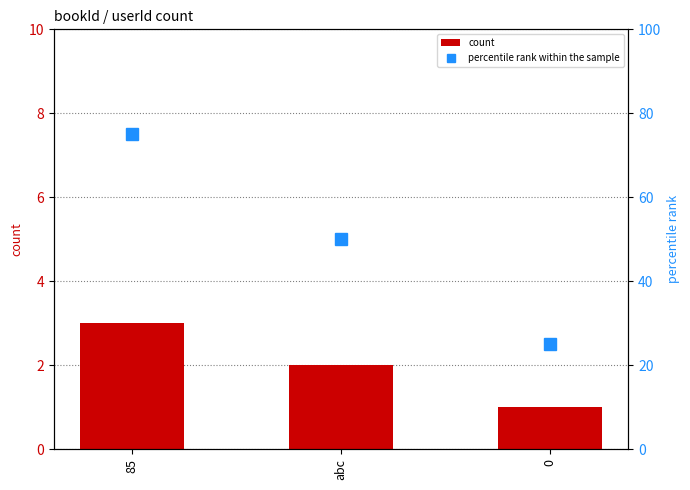

Which series has the largest total across all categories?

percentile rank within the sample